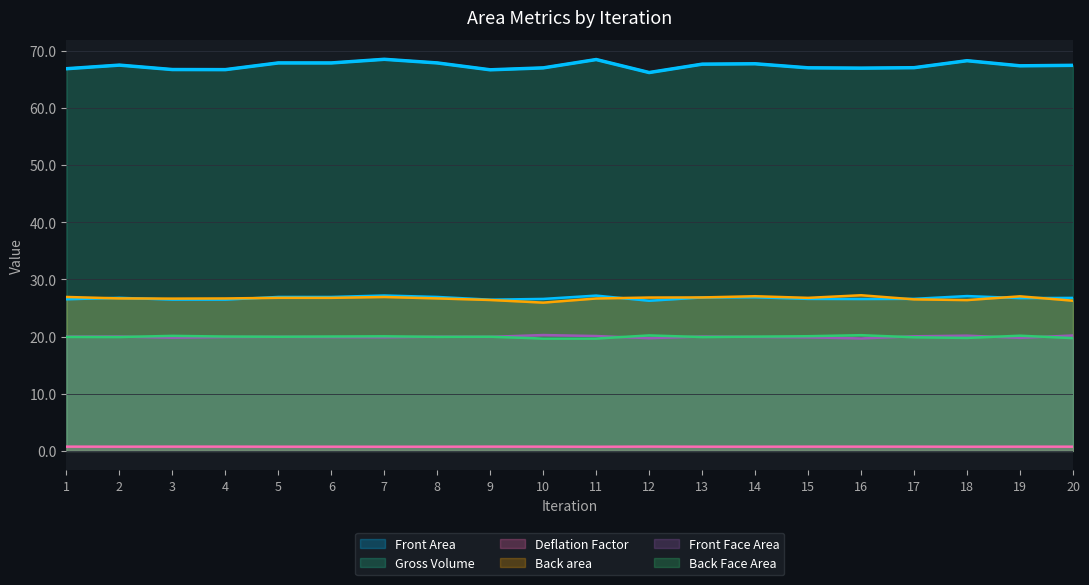

True or false: Front Face Area and Gross Volume intersect in this chart.

False